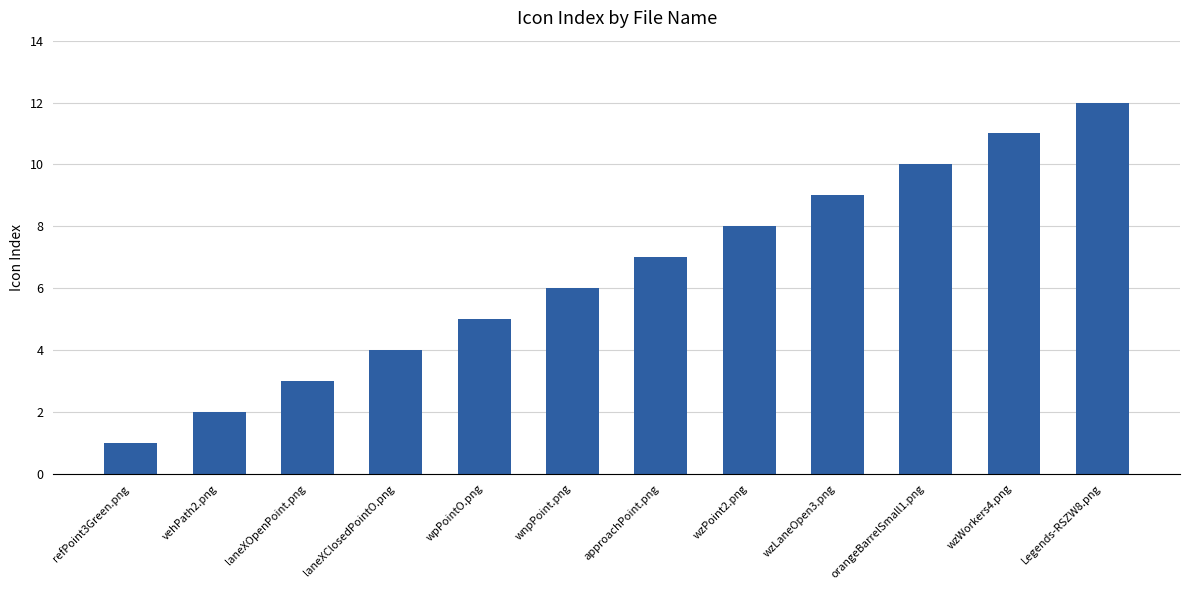

True or false: the data shows 1 at refPoint3Green.png.

True